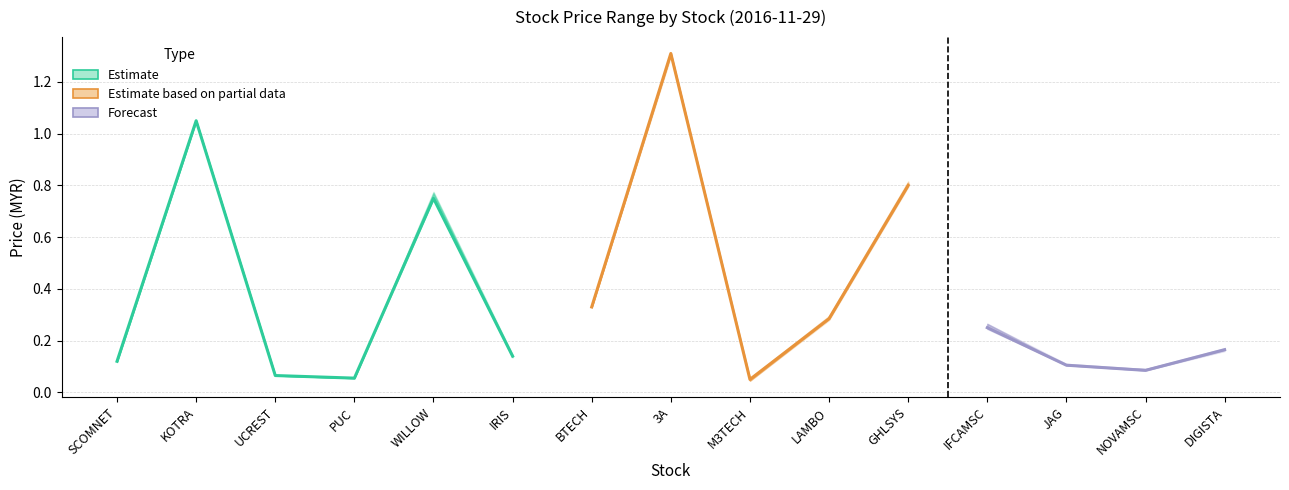

What is the difference between the close values at 3A and NOVAMSC?

1.2